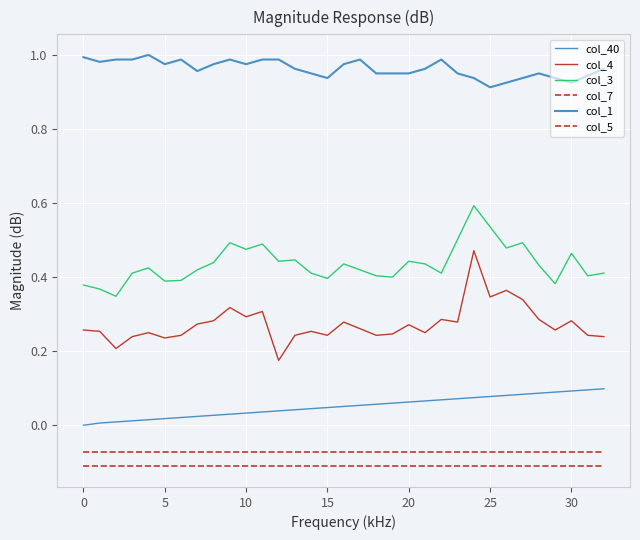

How many lines are shown in the chart?

6